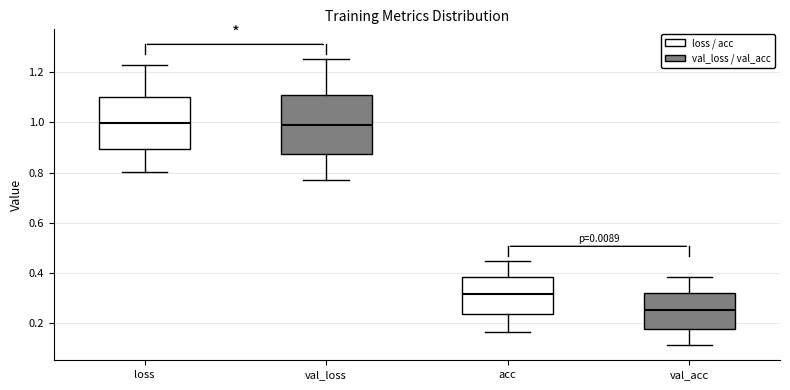

Where is the upper edge of the box for loss on the y-axis? The values are not printed on the chart, so give them approximately, as read against the axis.

1.10